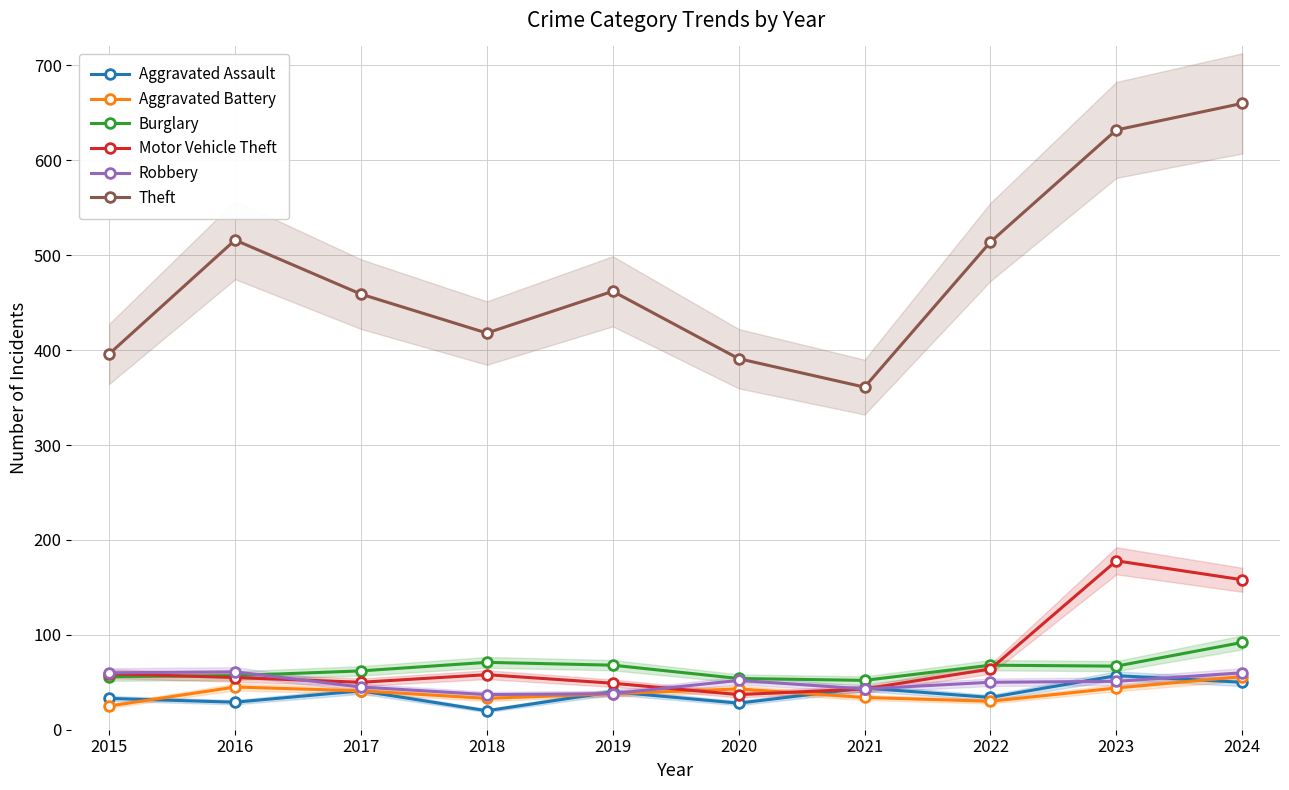

At which category does the chart reach its minimum across all series?

2018